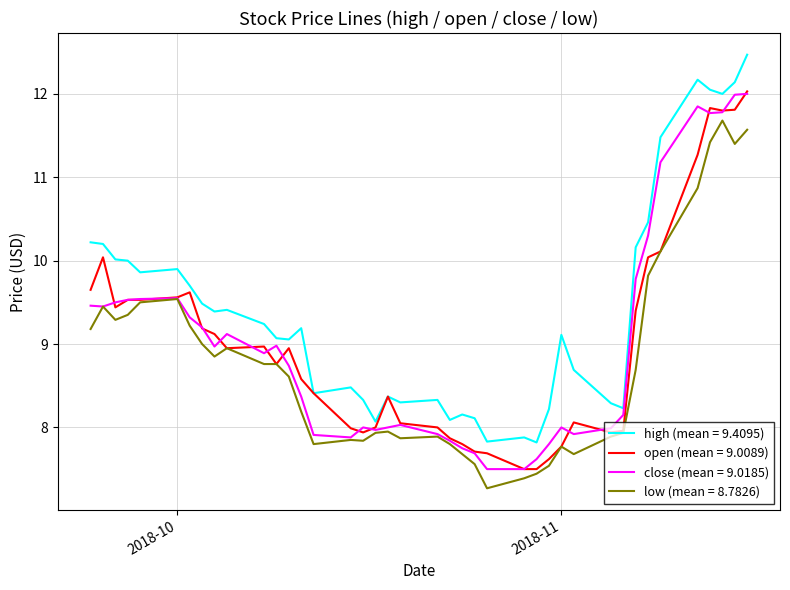

What are all the series names shown in the legend?

high (mean = 9.4095), open (mean = 9.0089), close (mean = 9.0185), low (mean = 8.7826)